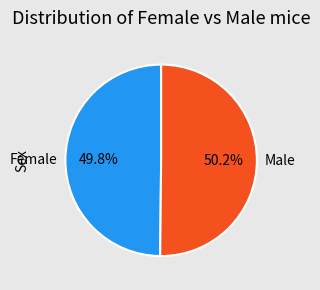

Do Female and Male together represent more than half of the pie?

Yes